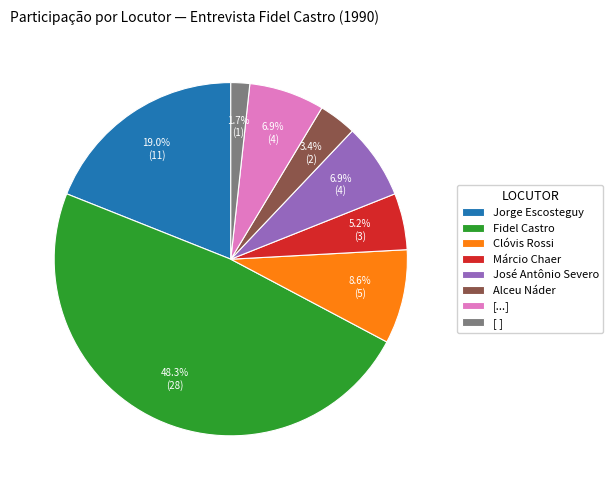

How many segments does this pie chart have?

8